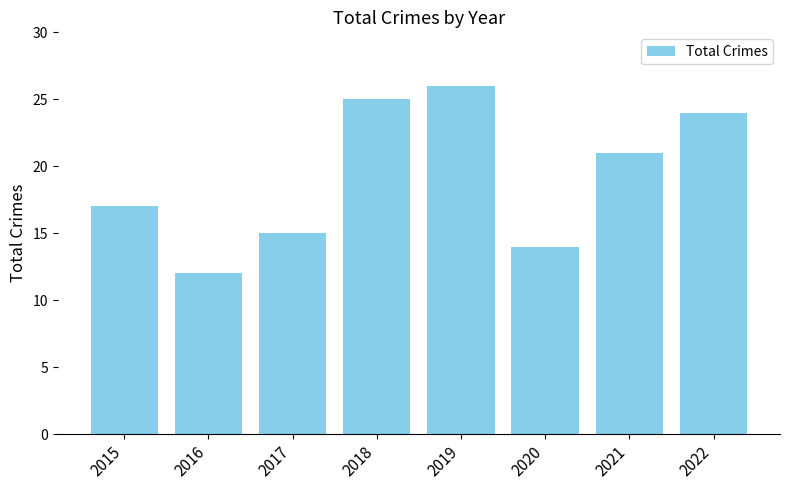

The chart shows a value of 34 at 2019. True or false?

False